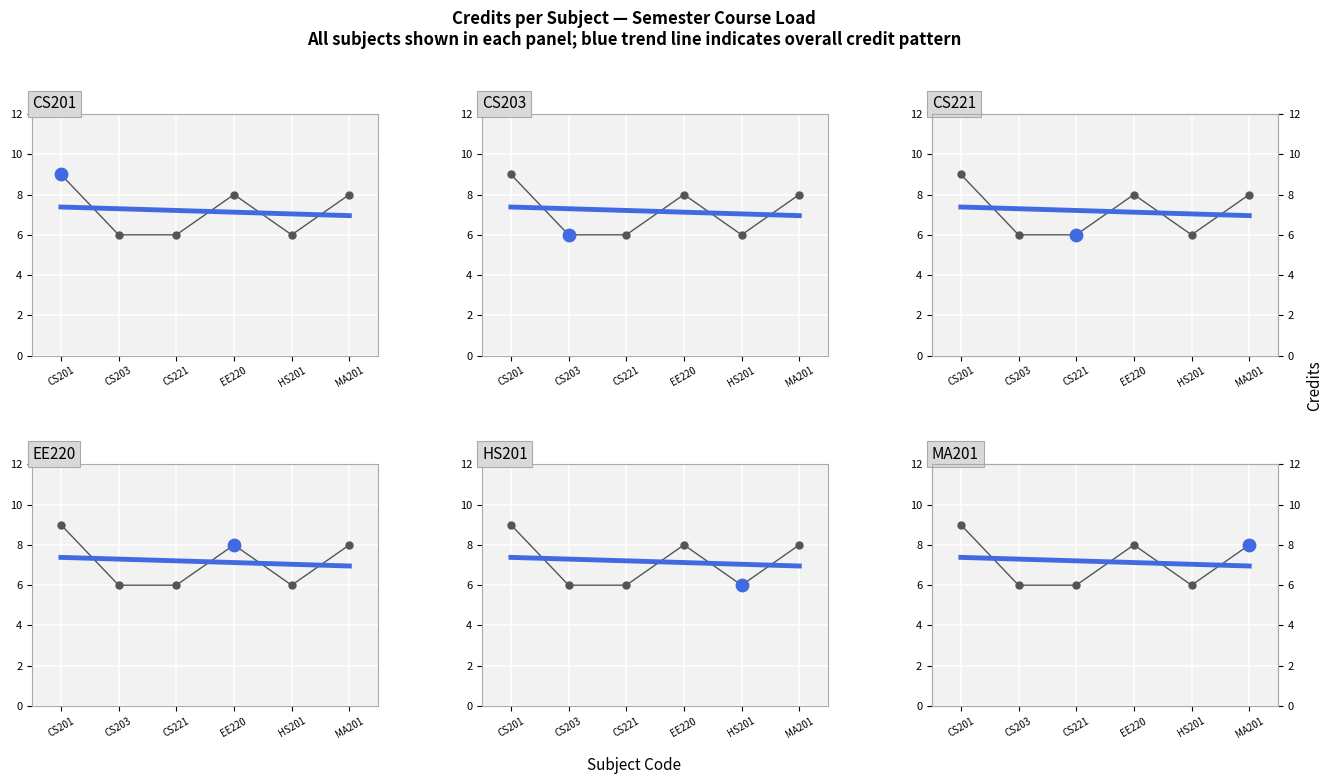

What is the total value across all series at HS201?

13.0